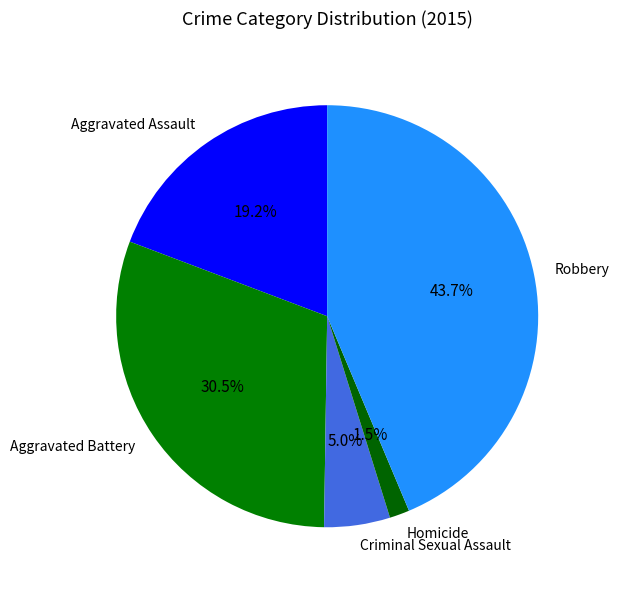

The Aggravated Assault slice represents 32% of the pie. True or false?

False